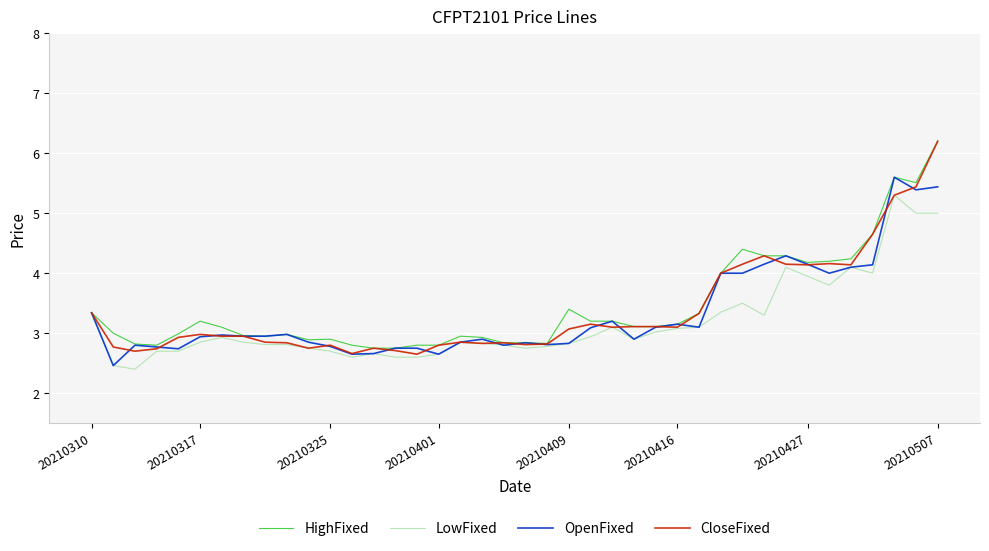

True or false: HighFixed has more than 2 interior local peaks.

True